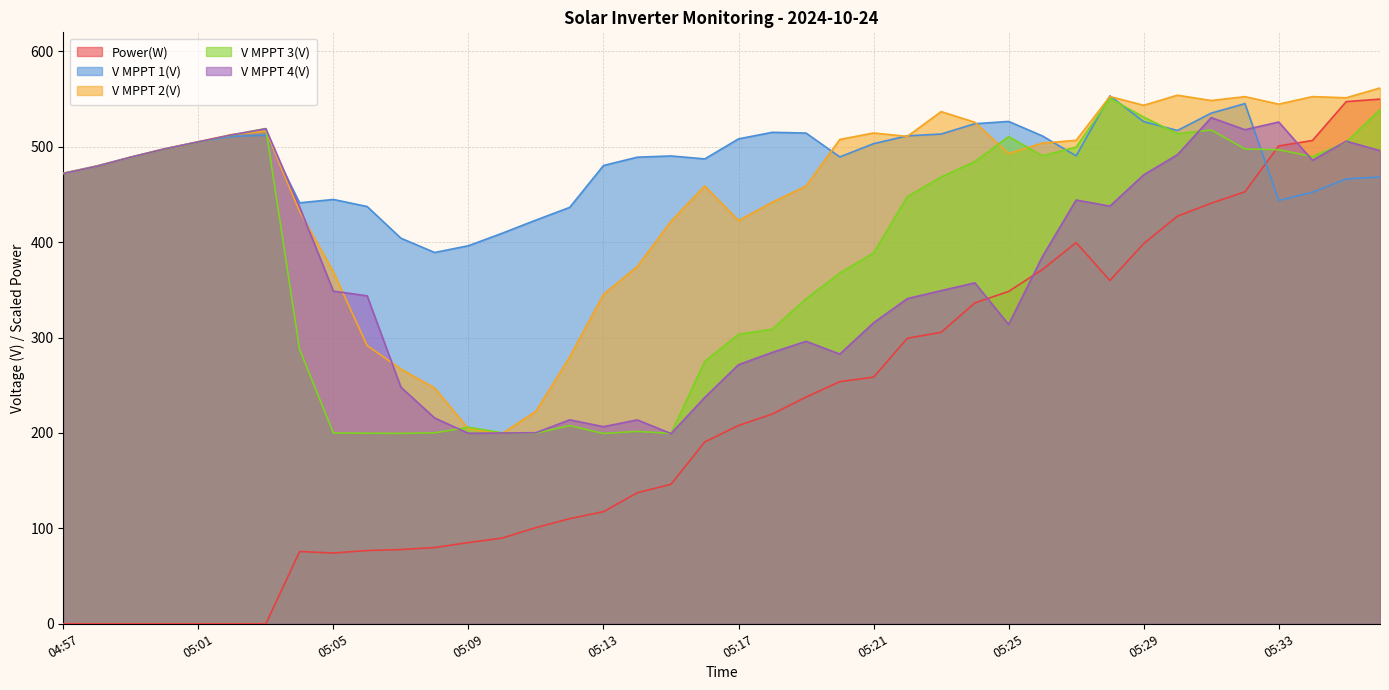

What is the label of the 2nd point from the right?

05:35